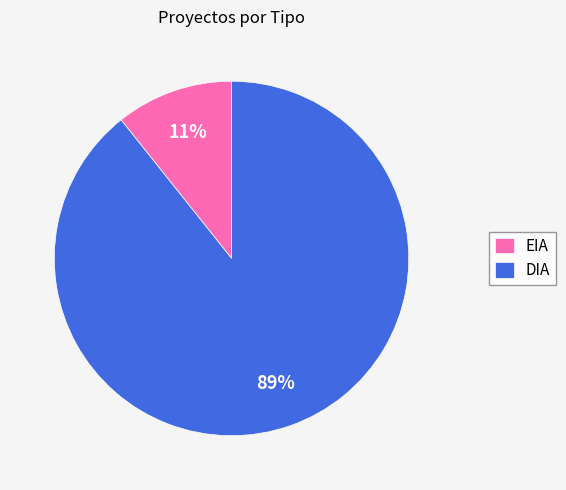

What is the smallest slice in the pie chart?

EIA